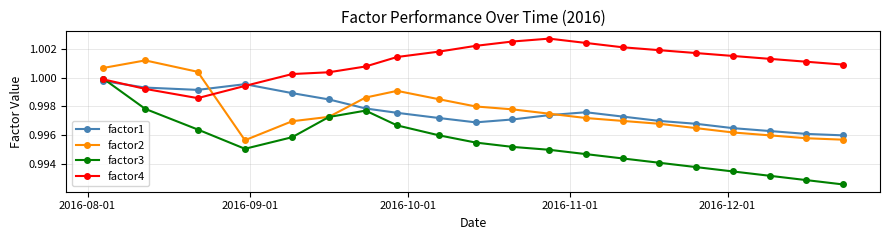

True or false: factor1 and factor3 cross at least once.

True